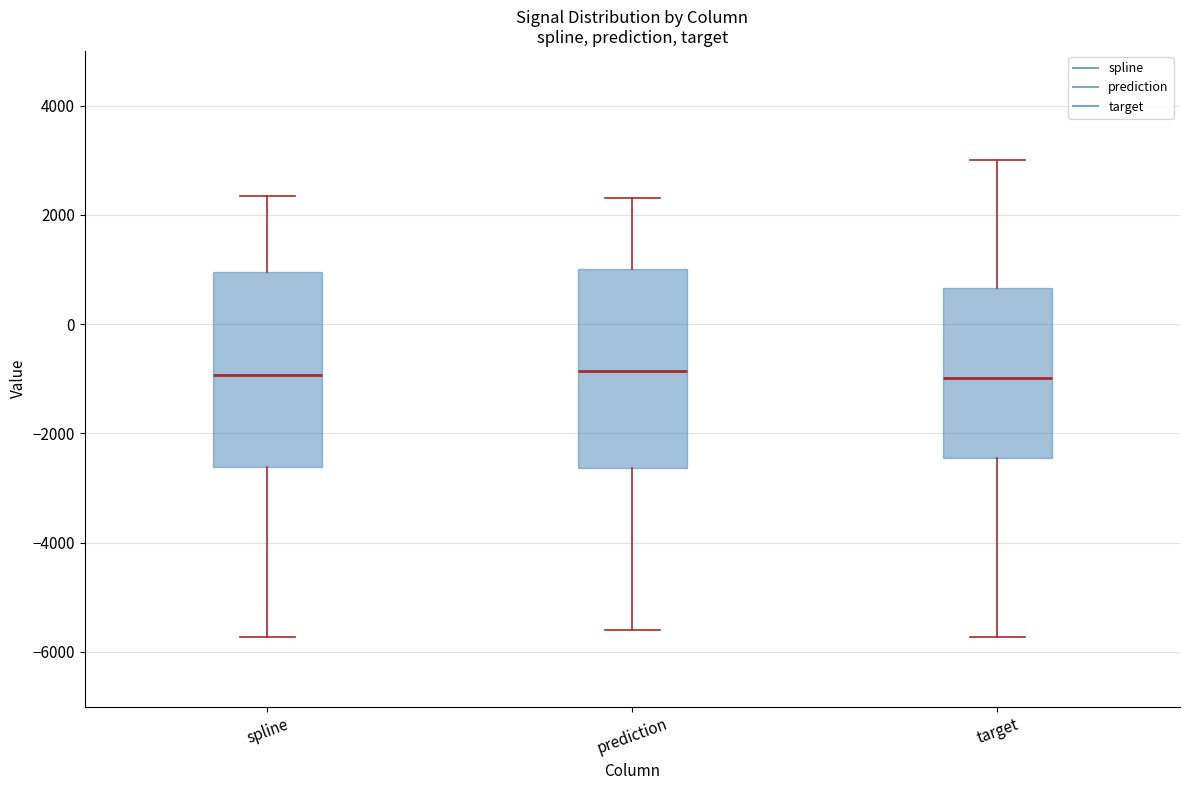

Reading left to right, transcribe this box plot: for each box, give where its median line is, the range the box spans, and where its two whiskers end, as read against the y-axis. The values are not printed on the chart, so give them approximately, as read against the axis.

spline: median -1000, box -2600 to 1000, whiskers -5800 to 2400
prediction: median -800, box -2600 to 1000, whiskers -5600 to 2400
target: median -1000, box -2400 to 600, whiskers -5800 to 3000